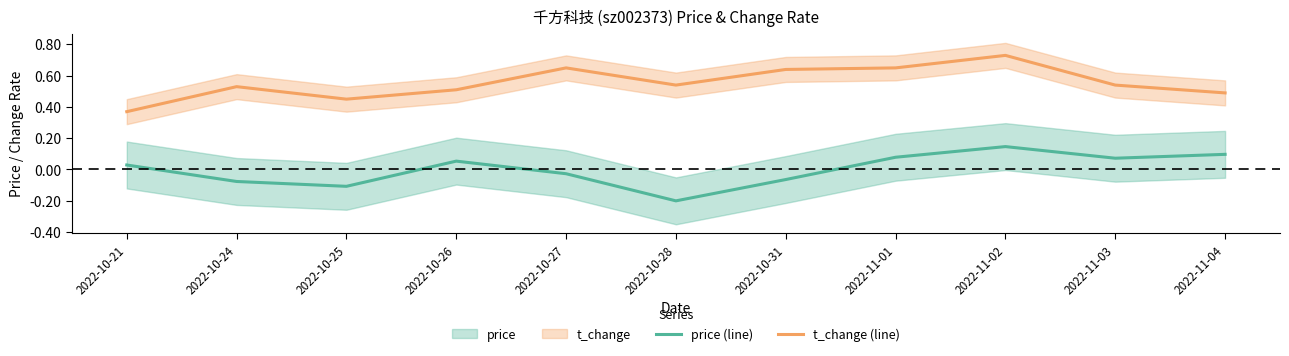

True or false: price (line) has a value of 0.1 at 2022-11-01.

True